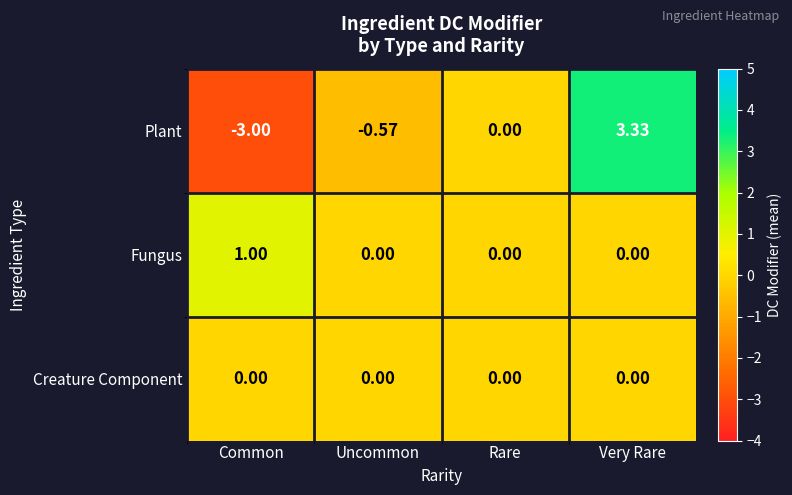

Which category has the lowest value across all series?

Common